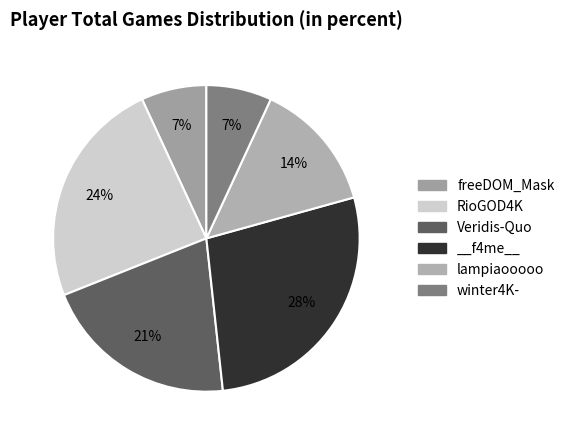

Rank the categories by value from highest to lowest.

__f4me__, RioGOD4K, Veridis-Quo, lampiaooooo, freeDOM_Mask, winter4K-